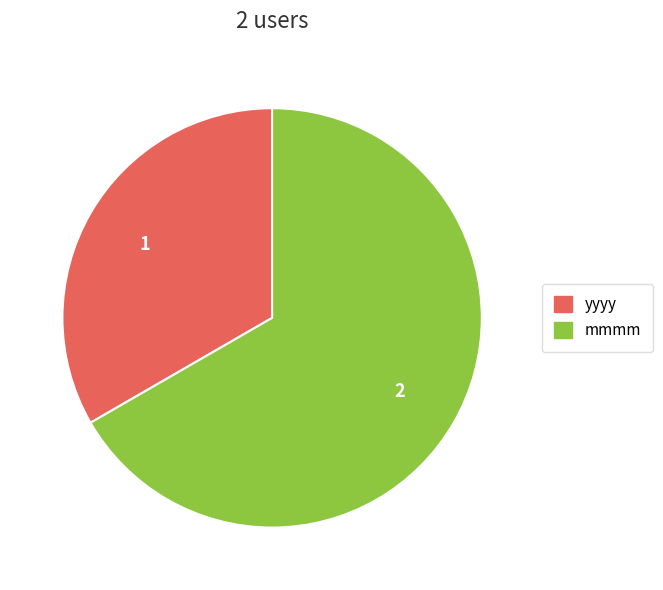

Count the number of slices in the pie.

2